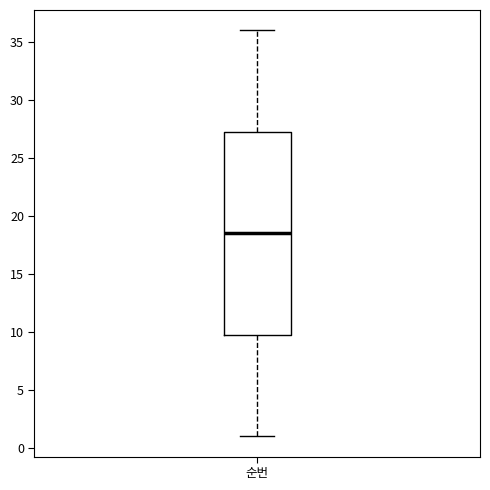

Read this box plot against the y-axis: the position of the median line, the range covered by the box, and the ends of both whiskers. The values are not printed on the chart, so give them approximately, as read against the axis.

median 18.5, box 10.0 to 27.5, whiskers 1.0 to 36.0